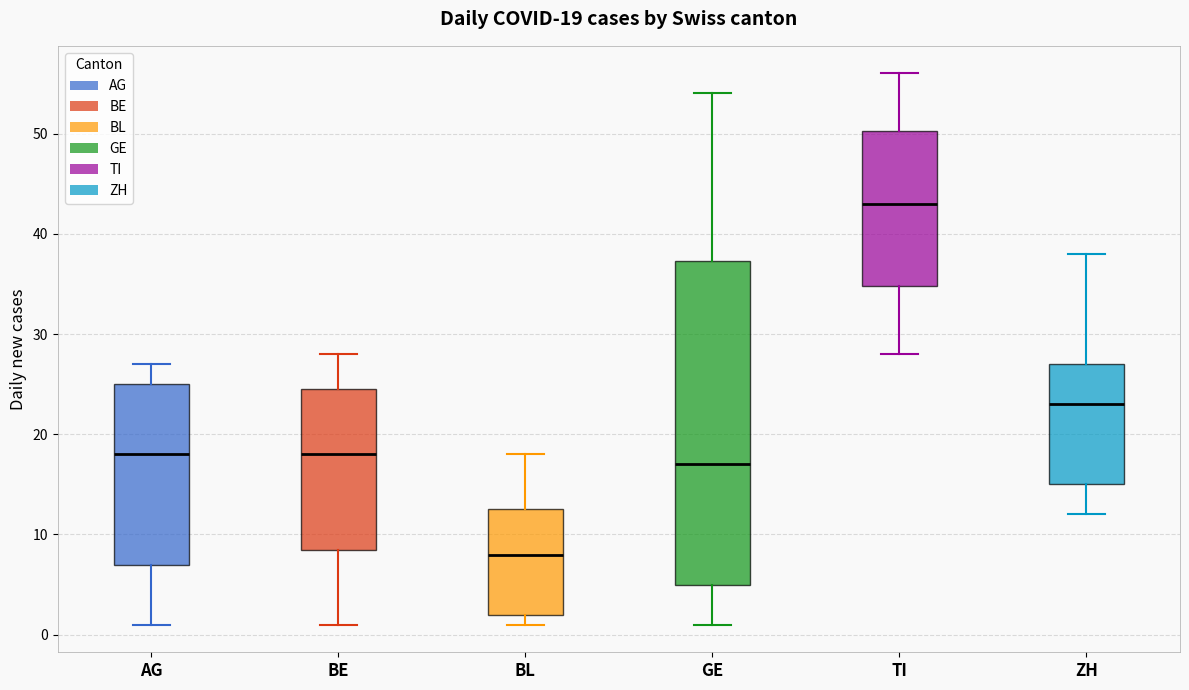

Which box has the highest median line?

TI